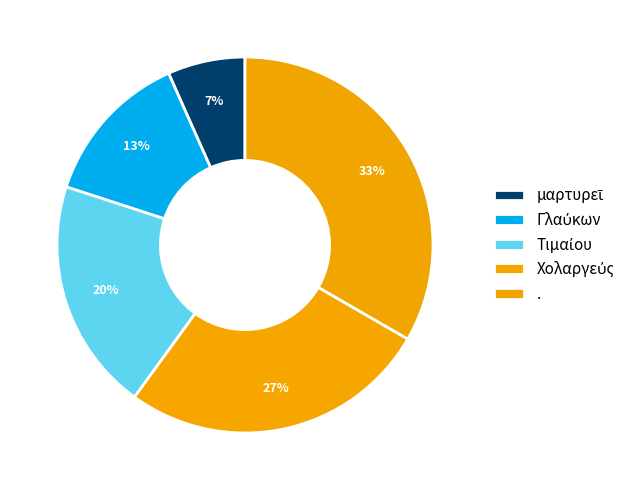

To the nearest percent, what percentage of the pie is μαρτυρεῖ?

7%